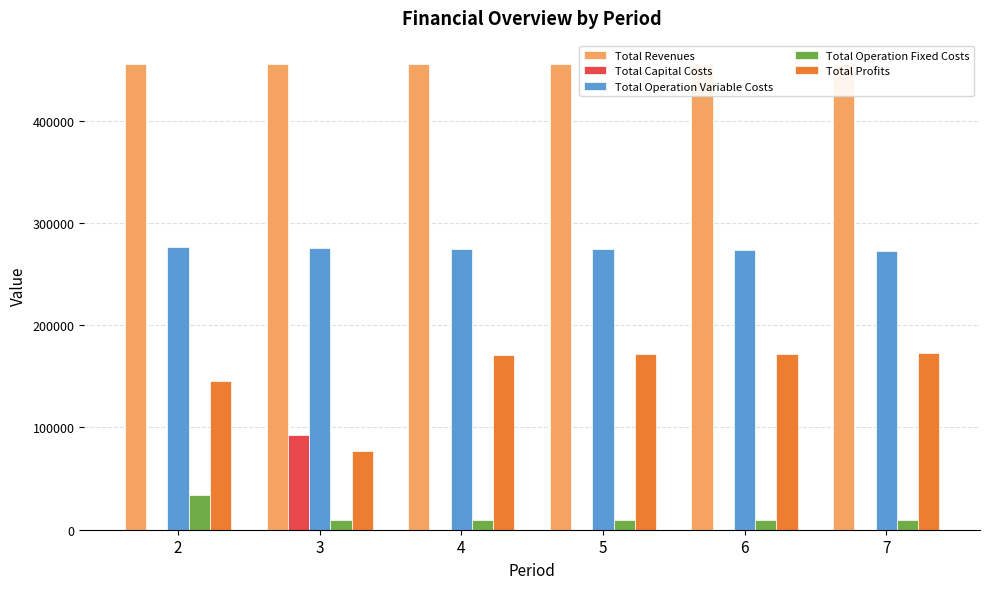

What is the sum of all Total Operation Variable Costs values?

1647704.9